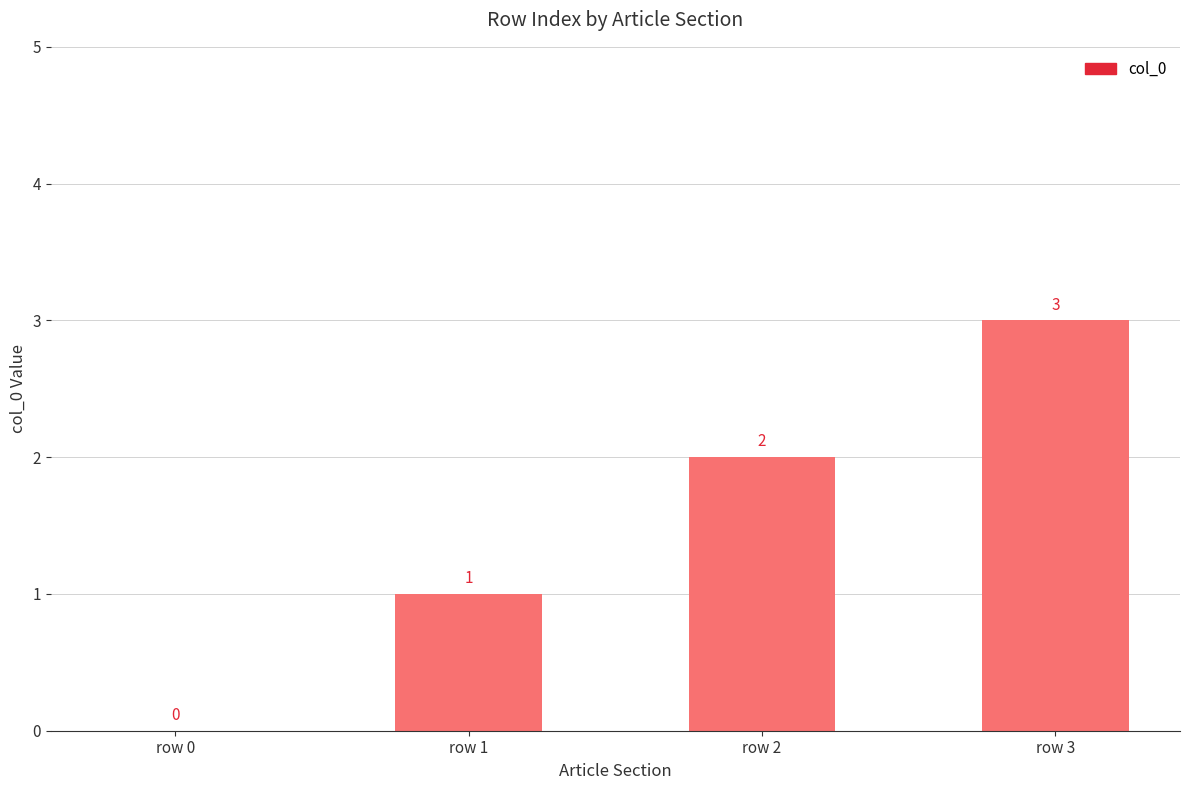

Reading left to right, transcribe all the data shown in this chart.

row 0=0	row 1=1	row 2=2	row 3=3